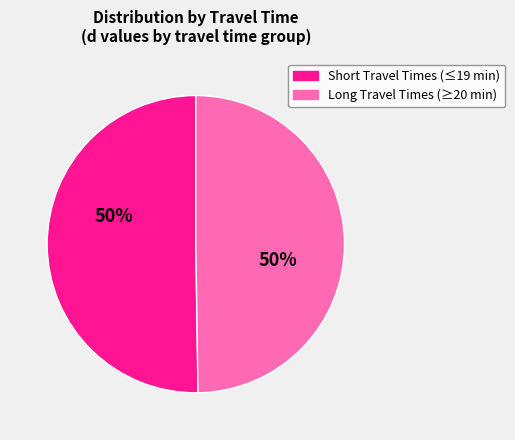

To the nearest percent, what is the average slice percentage?

50%